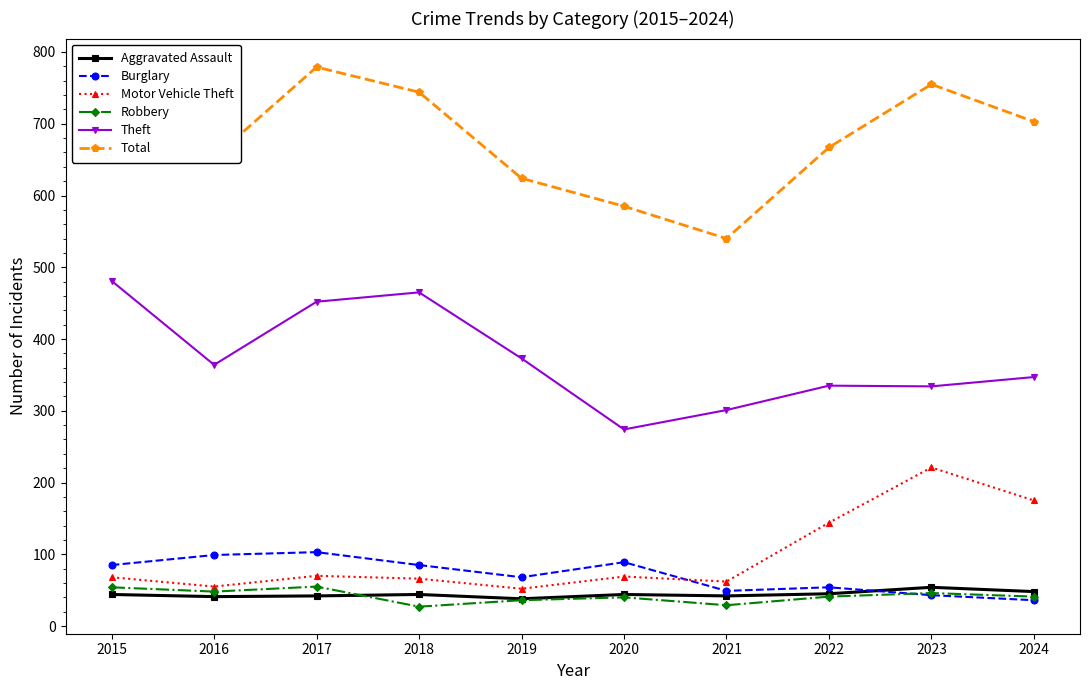

At which category is the sum across all series the highest?

2015